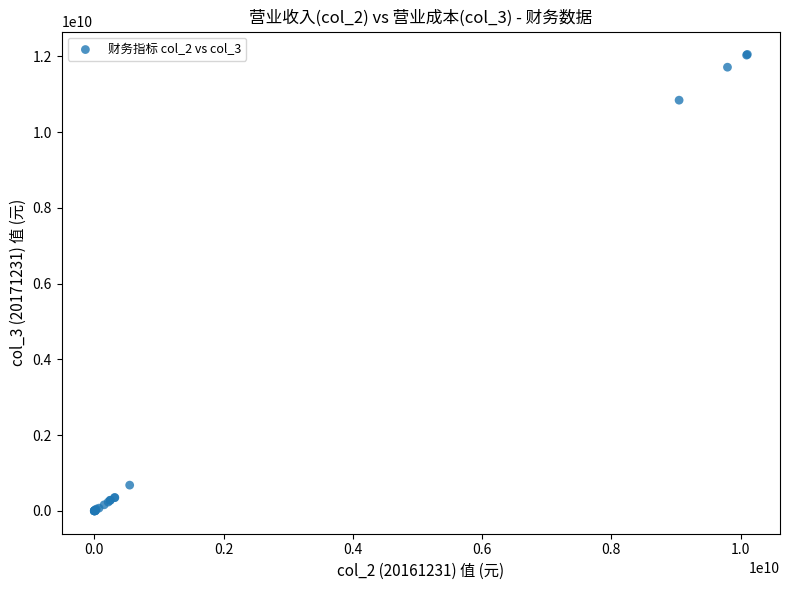

What Y value in the scatter plot is closest to 6023990418?

10839961812.5